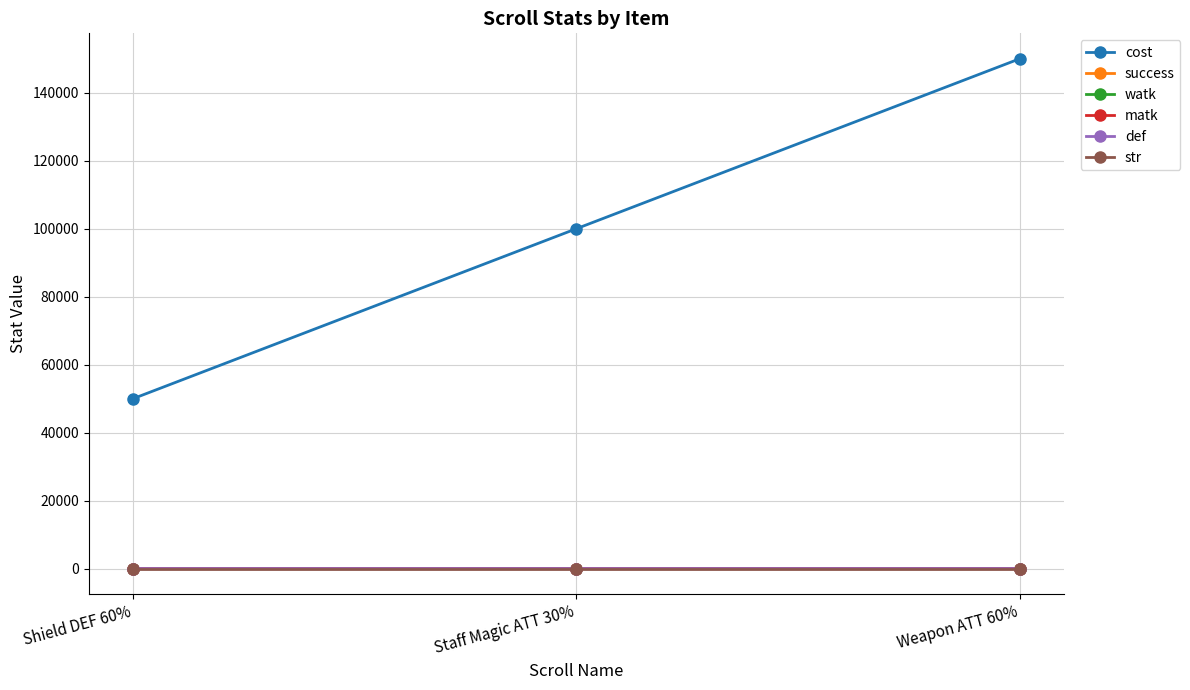

What is the label of the 2nd point from the right?

Staff Magic ATT 30%